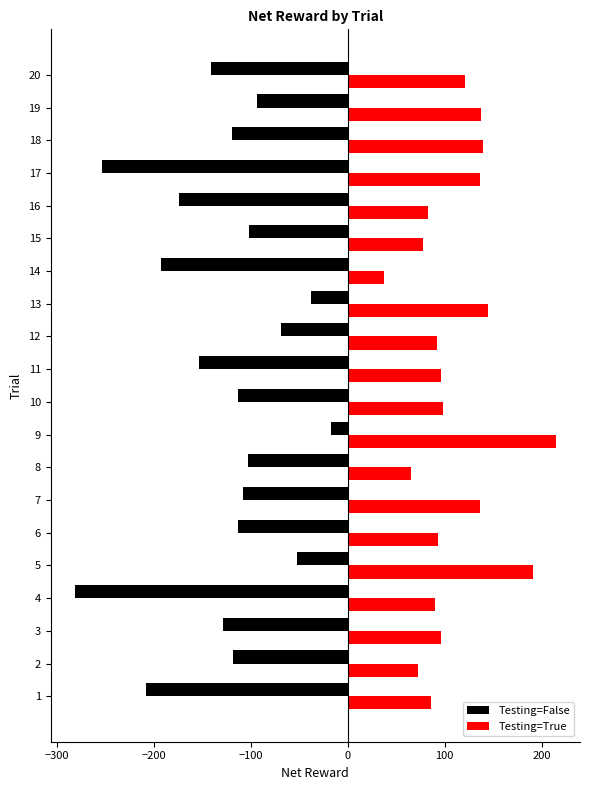

Is the value of Testing=True at 19 greater than the value of Testing=False at 12?

Yes